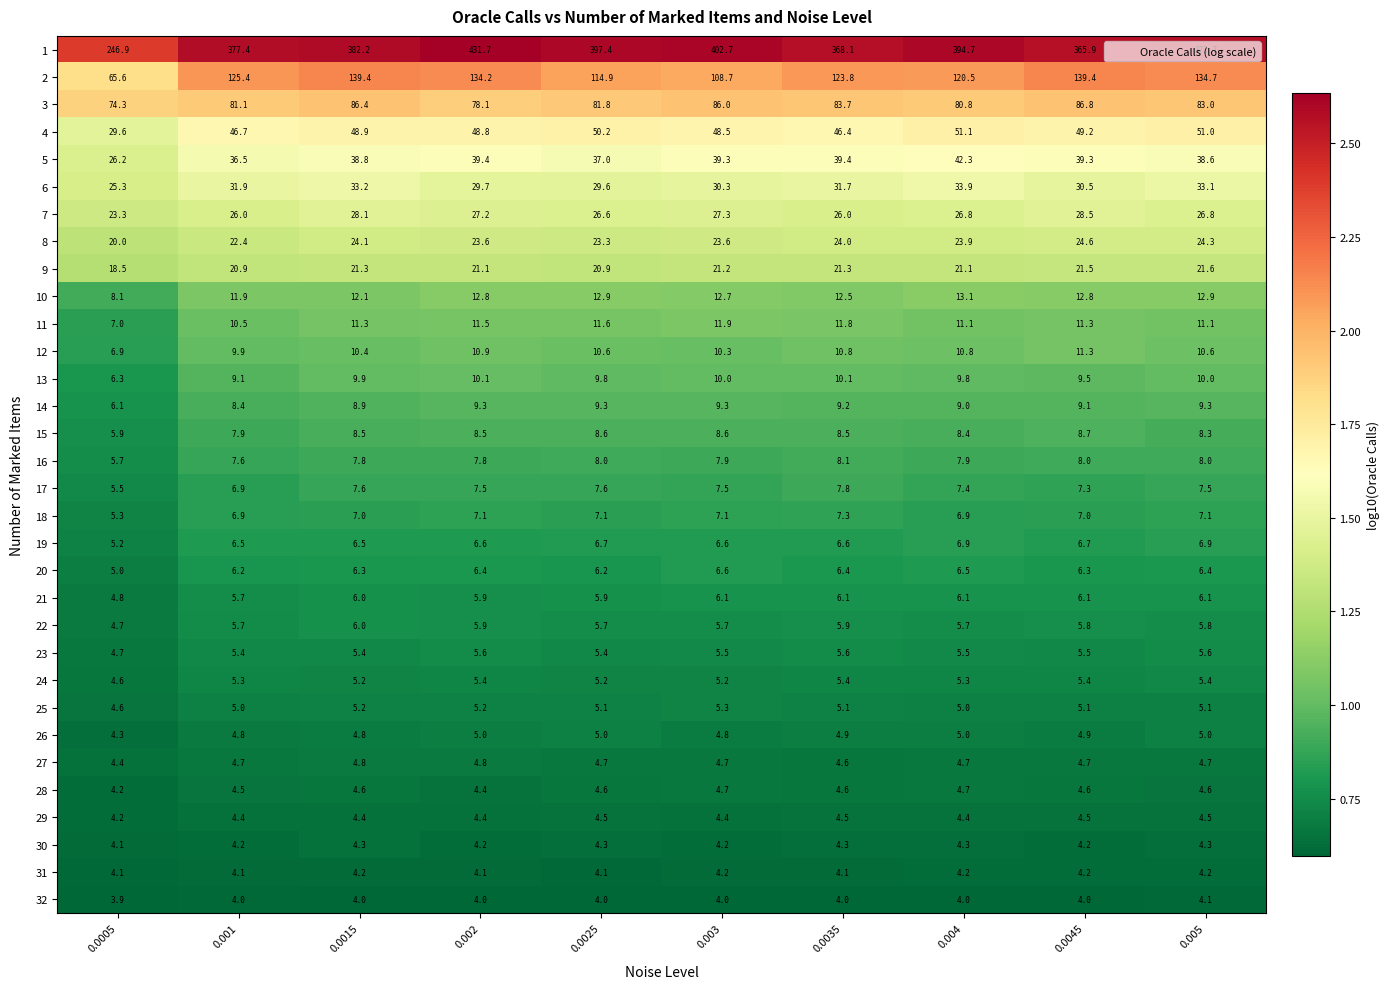

How many data points does each series have?

10